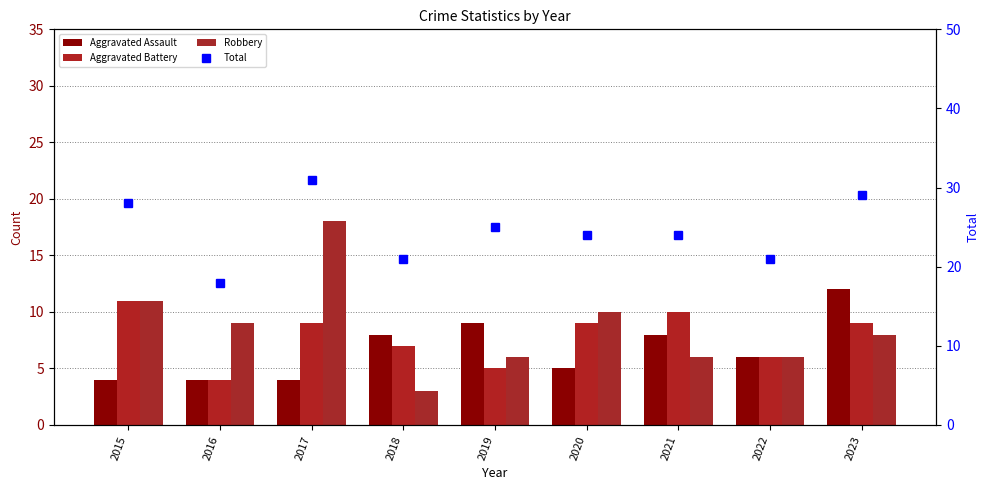

Where is Total nearest to the value 24?

2020